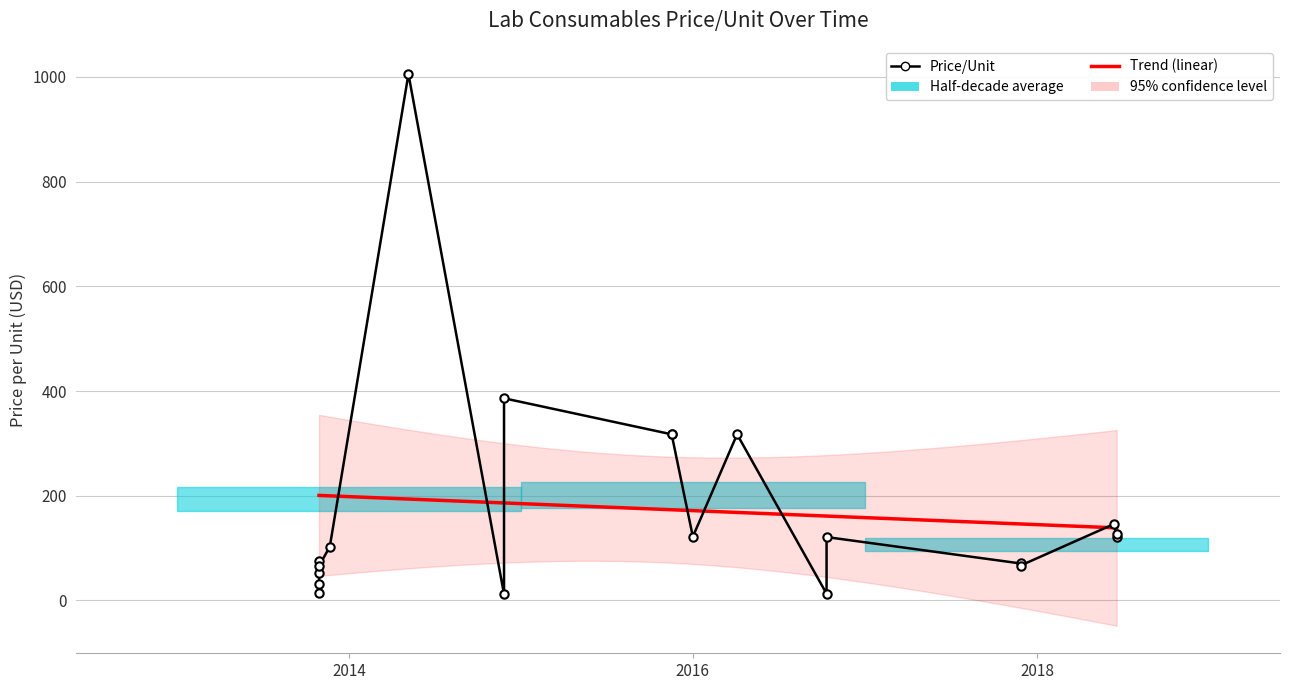

True or false: the data shows 31.4 at 2013-10-29.

True